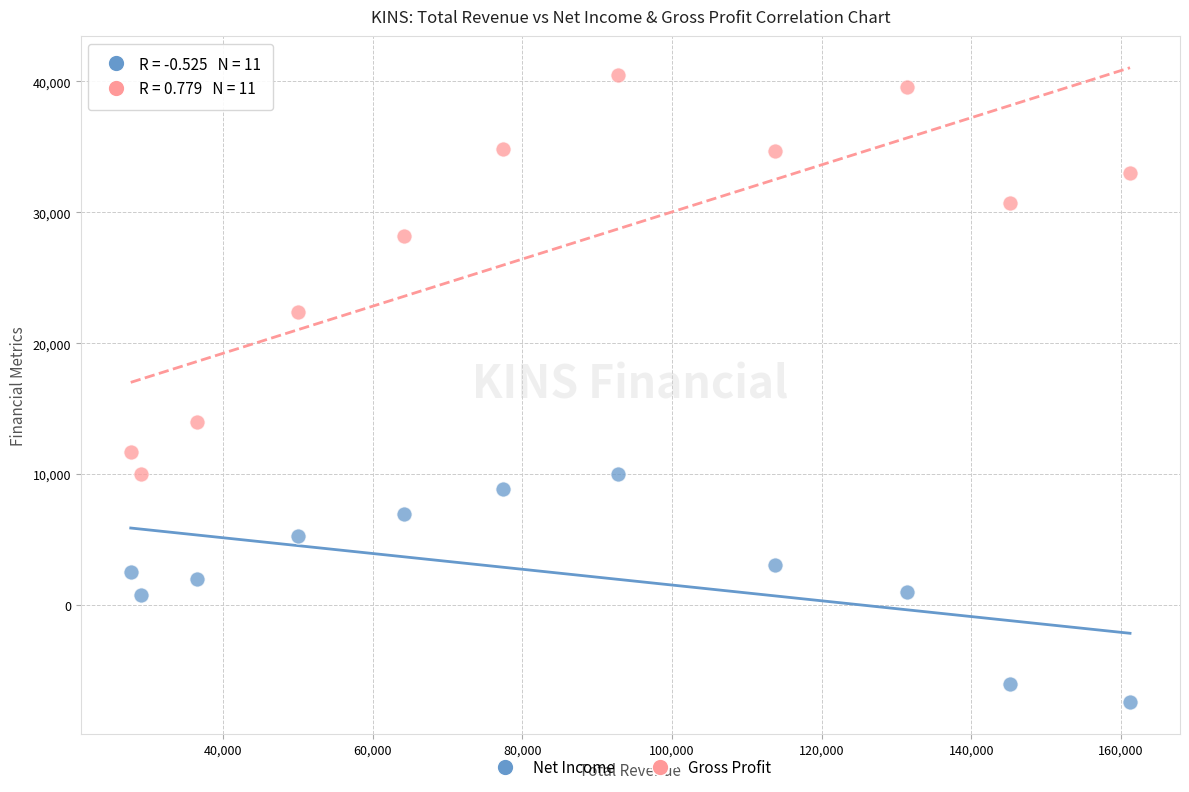

What are all the series names shown in the legend?

Net Income, Gross Profit